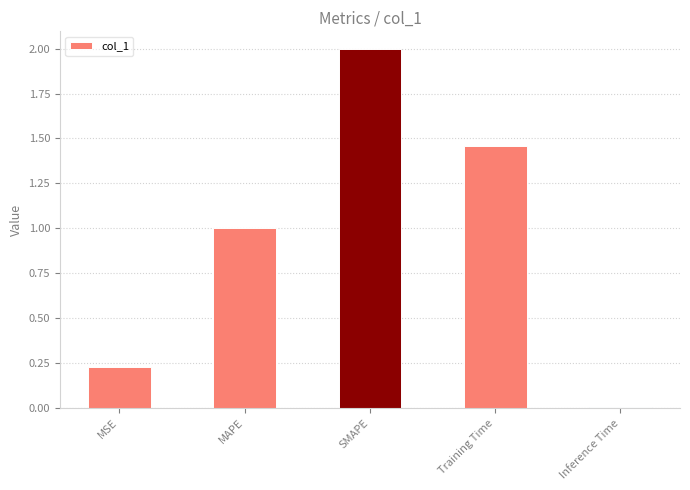

At which label is the value closest to 1?

MAPE